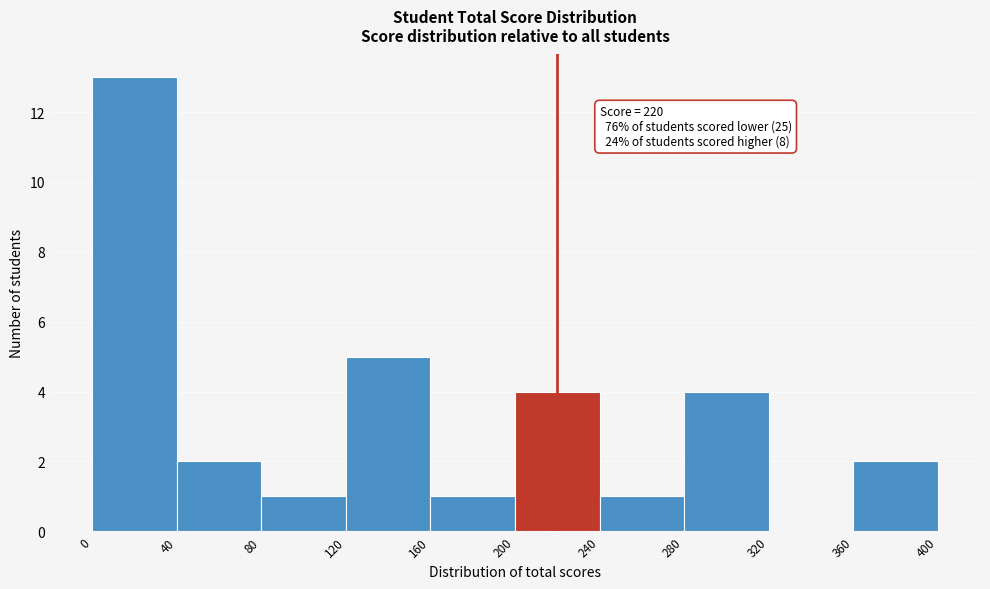

Which range on the x-axis has the tallest bar?

0 to 40